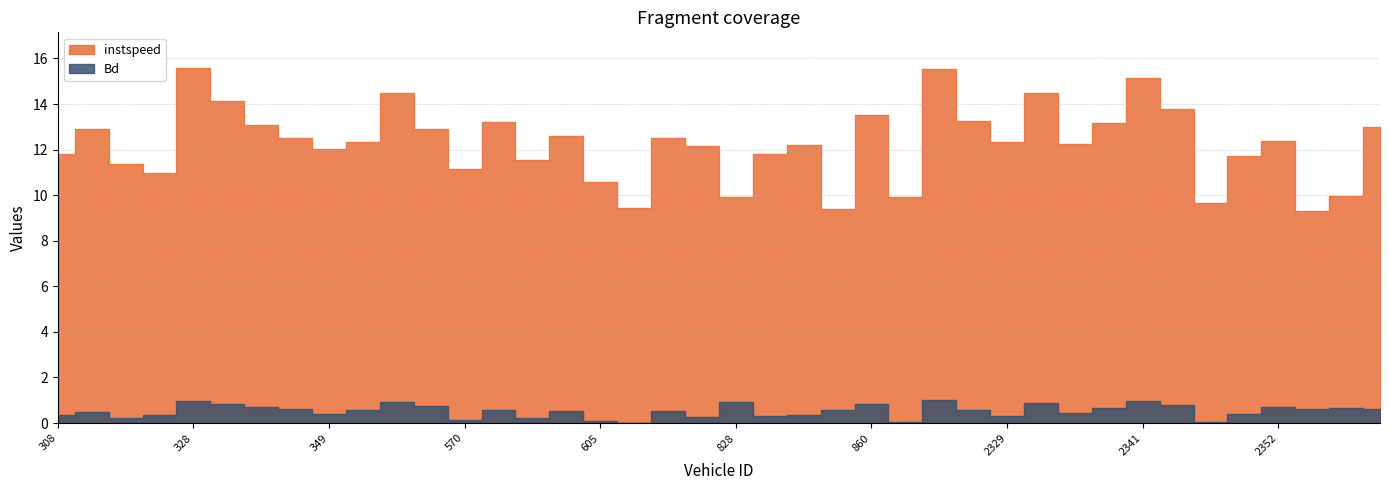

What is the total value across all series at 2341.0?

16.1